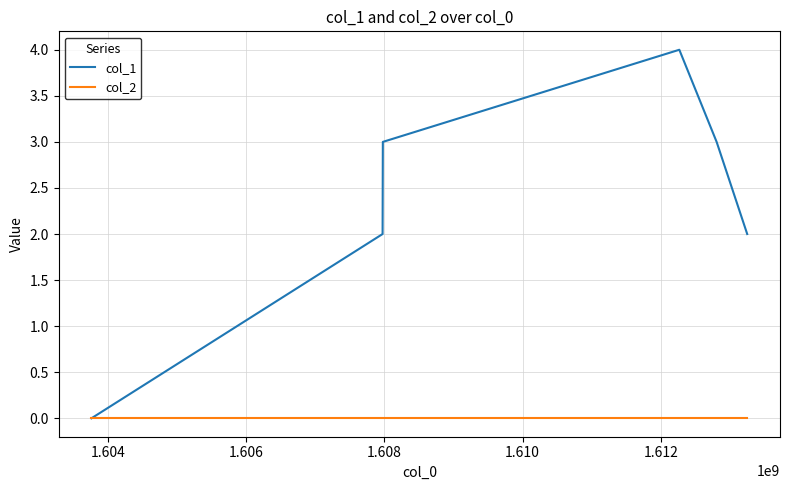

List the series in order of their overall mean, lowest first.

col_2, col_1